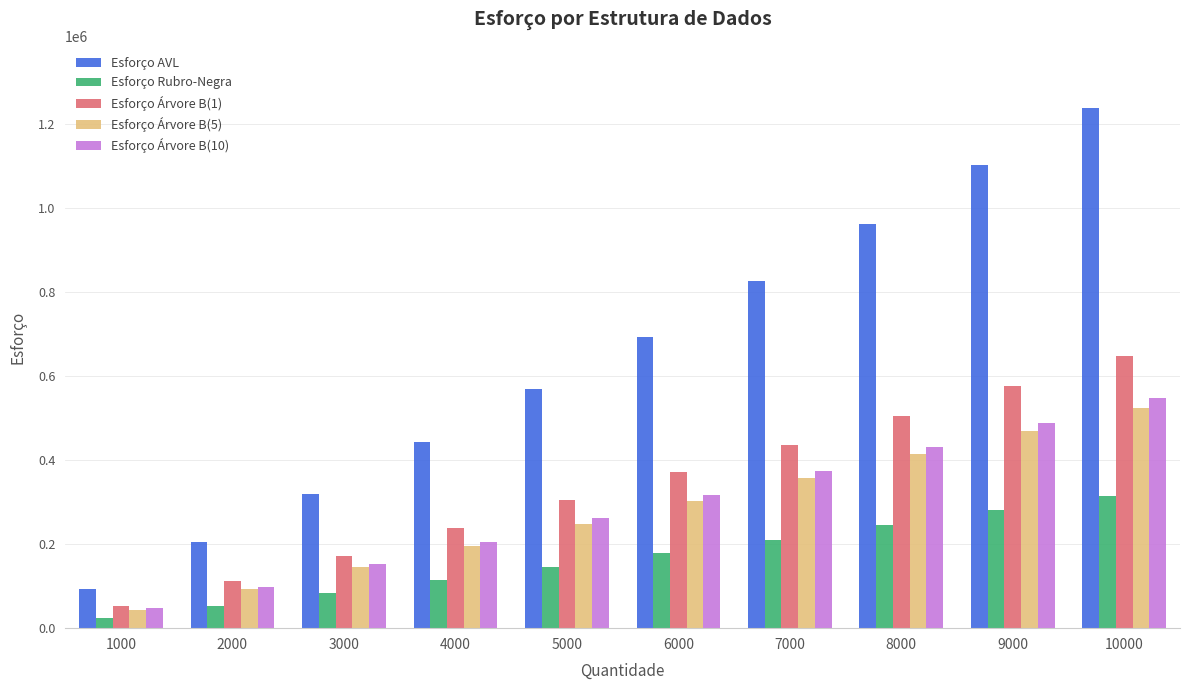

Reading left to right, what are all the values shown in this chart?

Esforço AVL: 92973	203954	320045	443252	568375	693914	826109	961932	1101817	1237494
Esforço Rubro-Negra: 24749	53182	83548	115247	145658	178954	210493	245964	280633	315432
Esforço Árvore B(1): 52086	111466	172766	238107	304292	371639	436282	504381	575578	646728
Esforço Árvore B(5): 43985	93416	144534	196481	247996	302749	358179	413403	469853	523253
Esforço Árvore B(10): 46921	98435	151978	205698	261090	317366	374261	431722	488078	547076